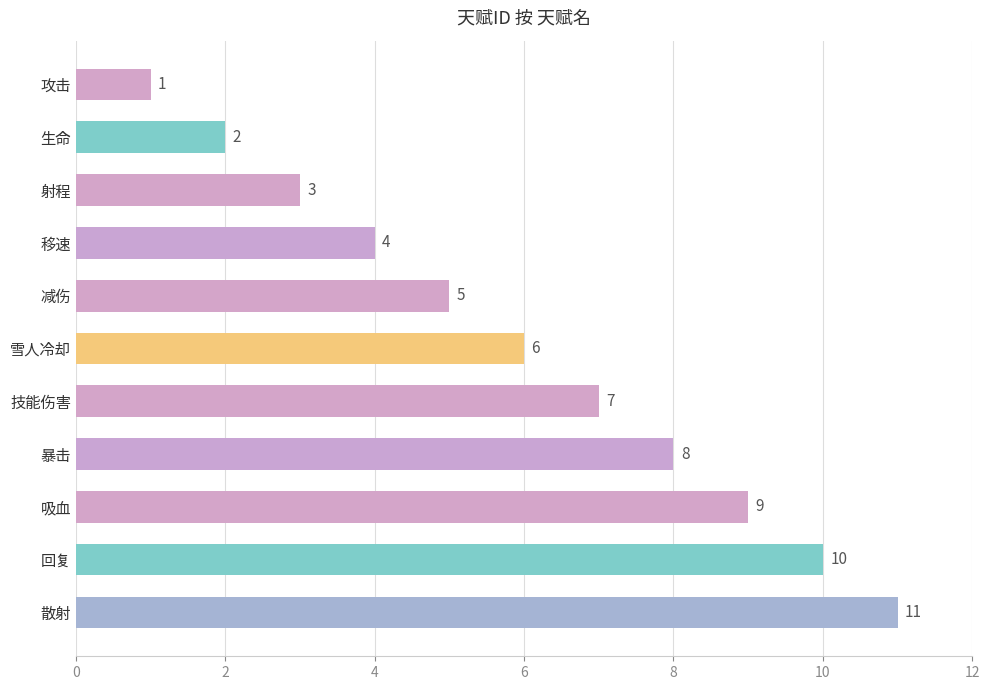

Approximately how many times larger is the value at 暴击 compared to 技能伤害?

1.1